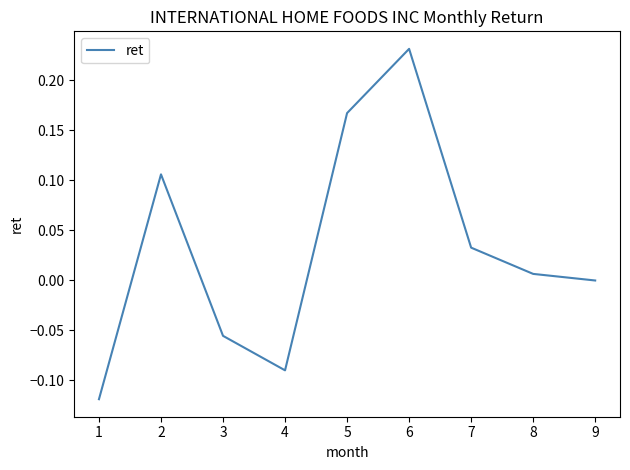

Where does the data first go above 0?

2